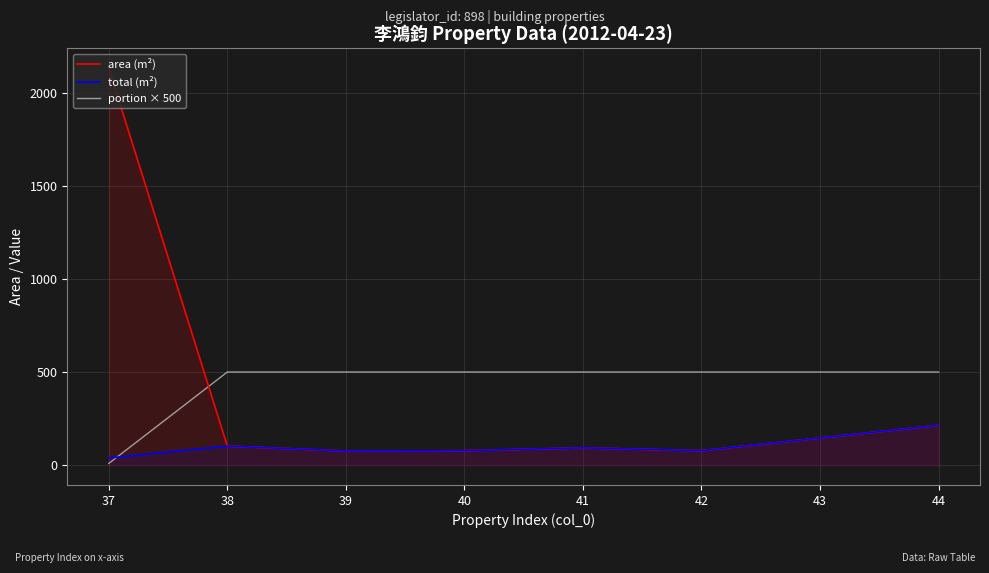

How many data points in total (m²) are above 92?

4